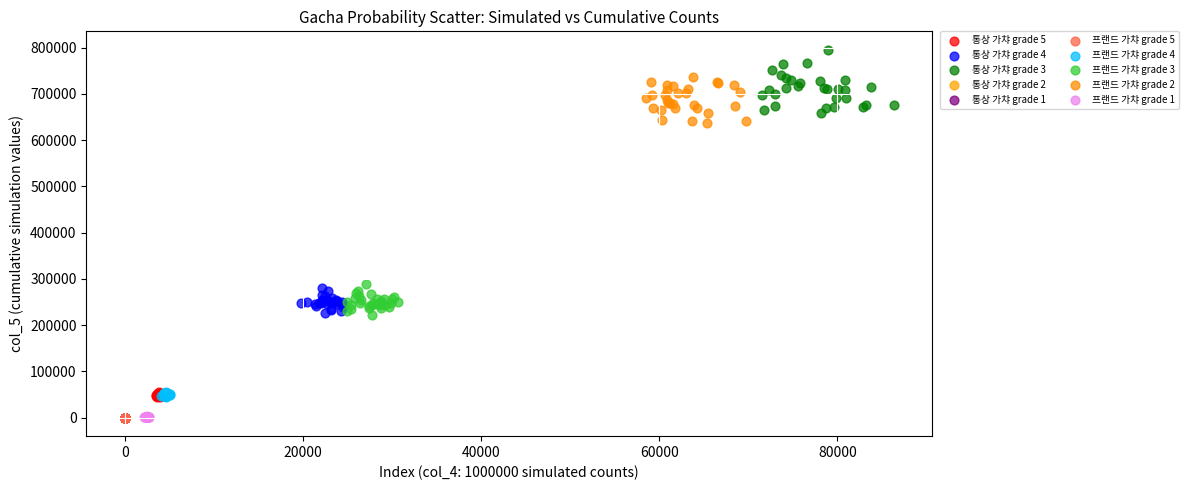

What are all the series names shown in the legend?

통상 가챠 grade 5, 통상 가챠 grade 4, 통상 가챠 grade 3, 통상 가챠 grade 2, 통상 가챠 grade 1, 프랜드 가챠 grade 5, 프랜드 가챠 grade 4, 프랜드 가챠 grade 3, 프랜드 가챠 grade 2, 프랜드 가챠 grade 1